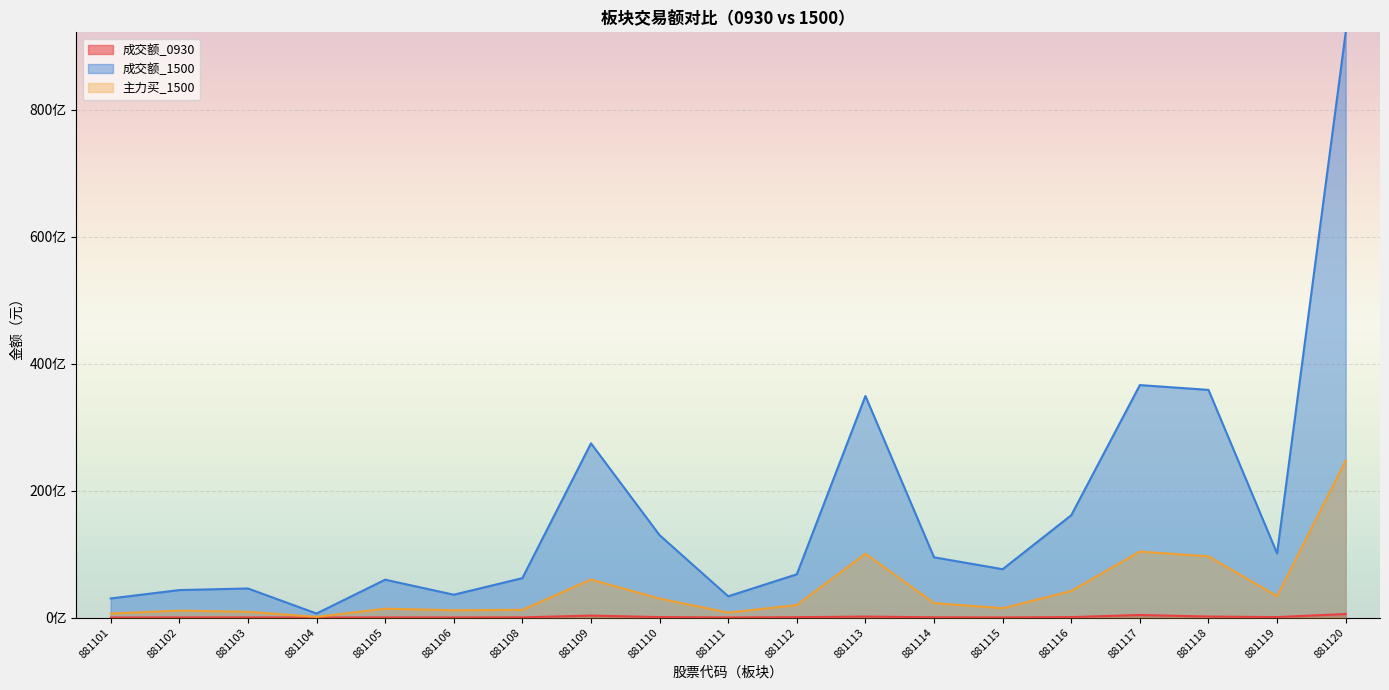

What is the sum of the 主力买_1500 values at 881103 and 881117?

11312061449